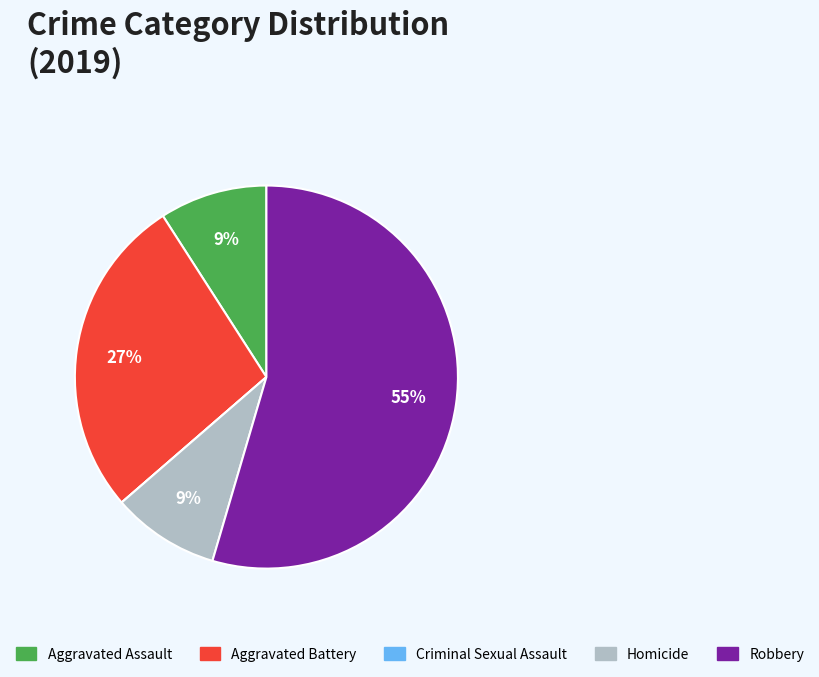

What is the ratio of the value at Aggravated Battery to the value at Homicide?

3.0